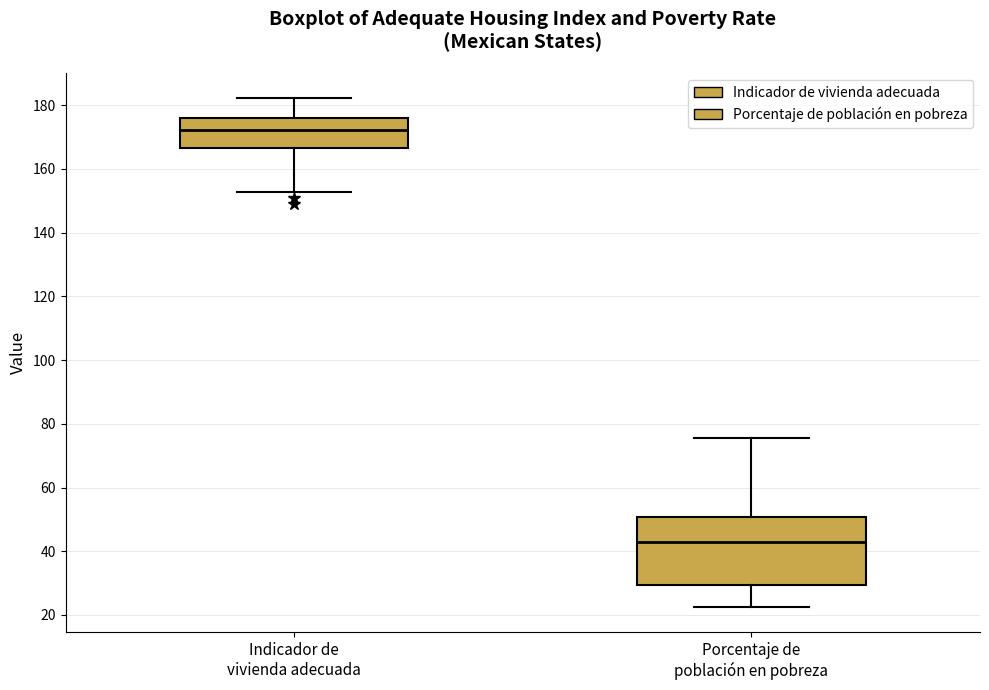

Reading left to right, transcribe this box plot: for each box, give where its median line is, the range the box spans, and where its two whiskers end, as read against the y-axis. The values are not printed on the chart, so give them approximately, as read against the axis.

Indicador de vivienda adecuada: median 172, box 166 to 176, whiskers 152 to 182
Porcentaje de población en pobreza: median 42, box 30 to 50, whiskers 22 to 76